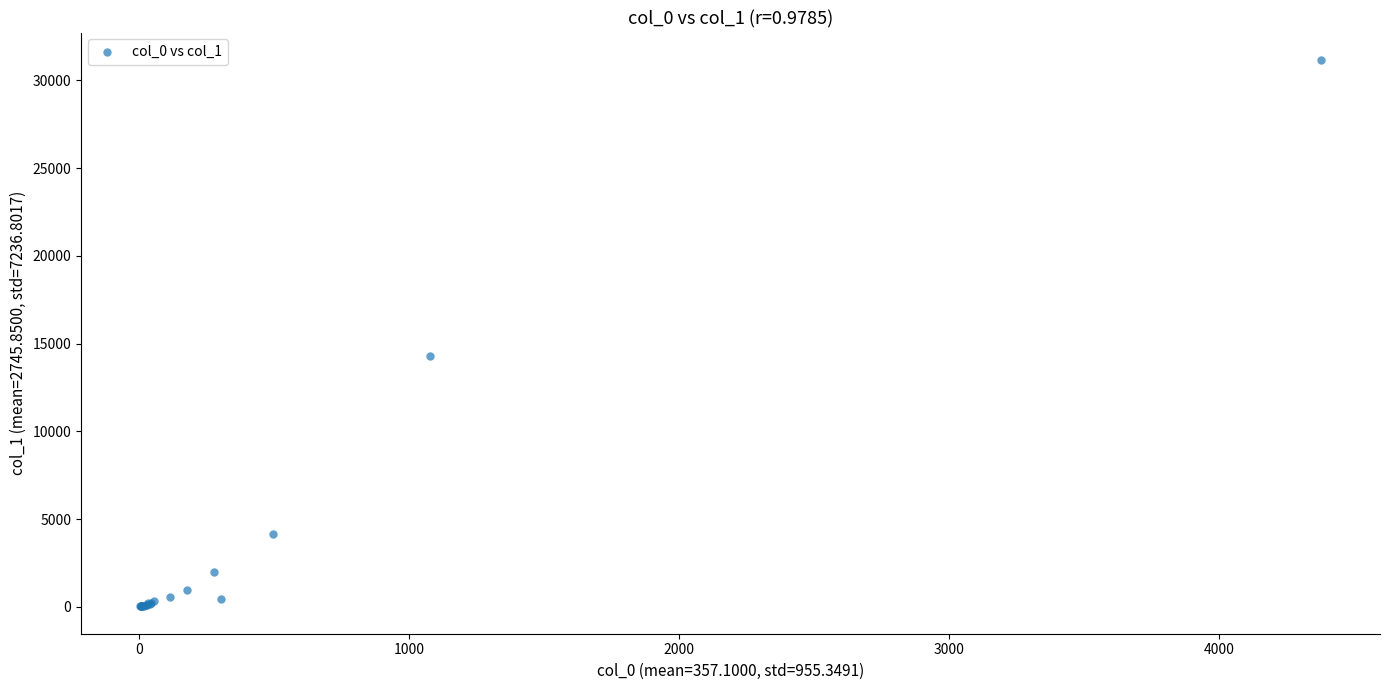

What Y value in the scatter plot is closest to 15598?

14271